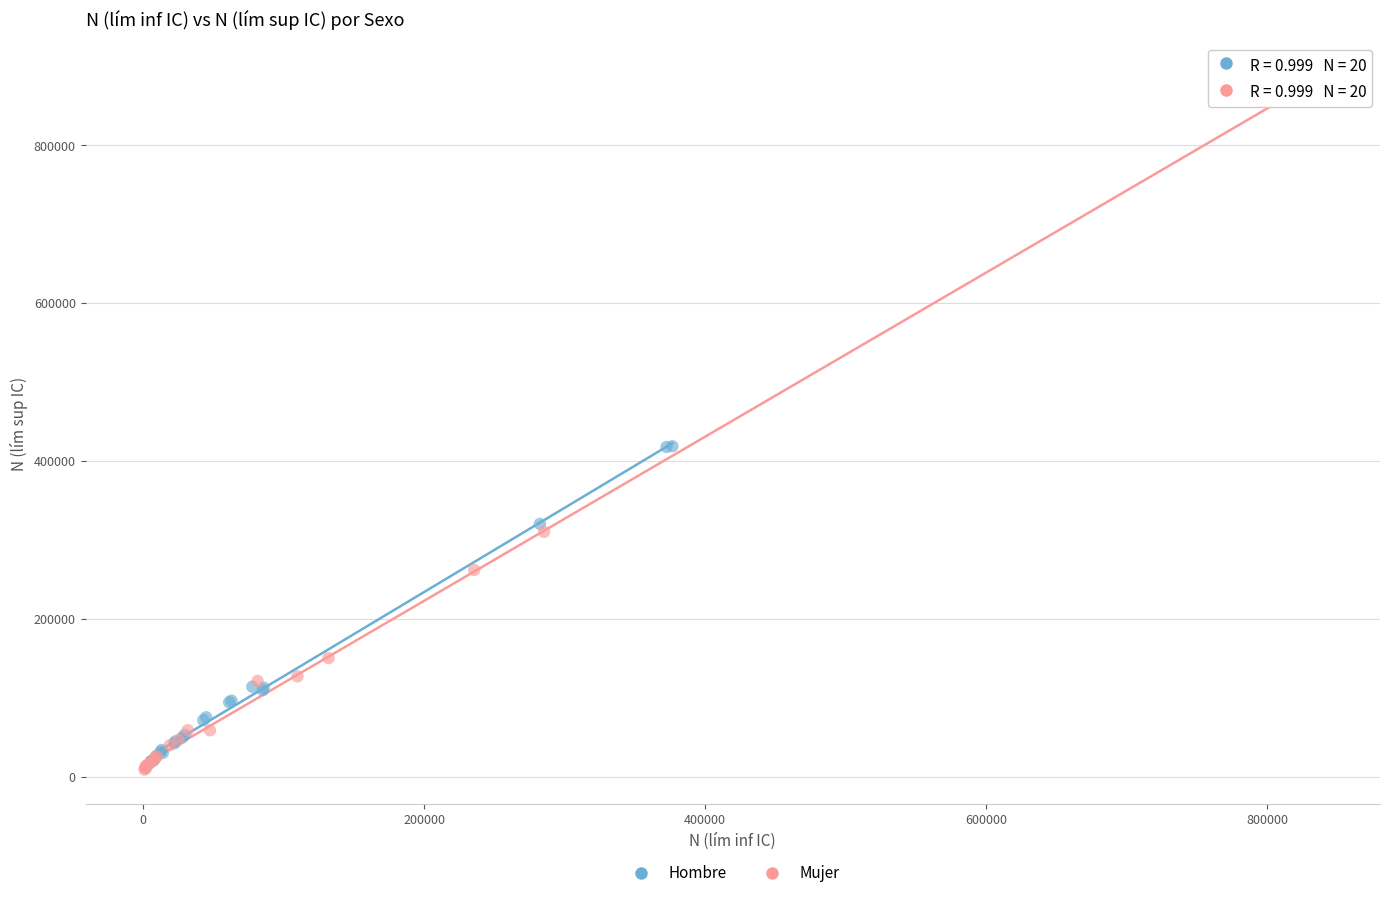

Which series has the largest Y range (max minus min)?

Mujer